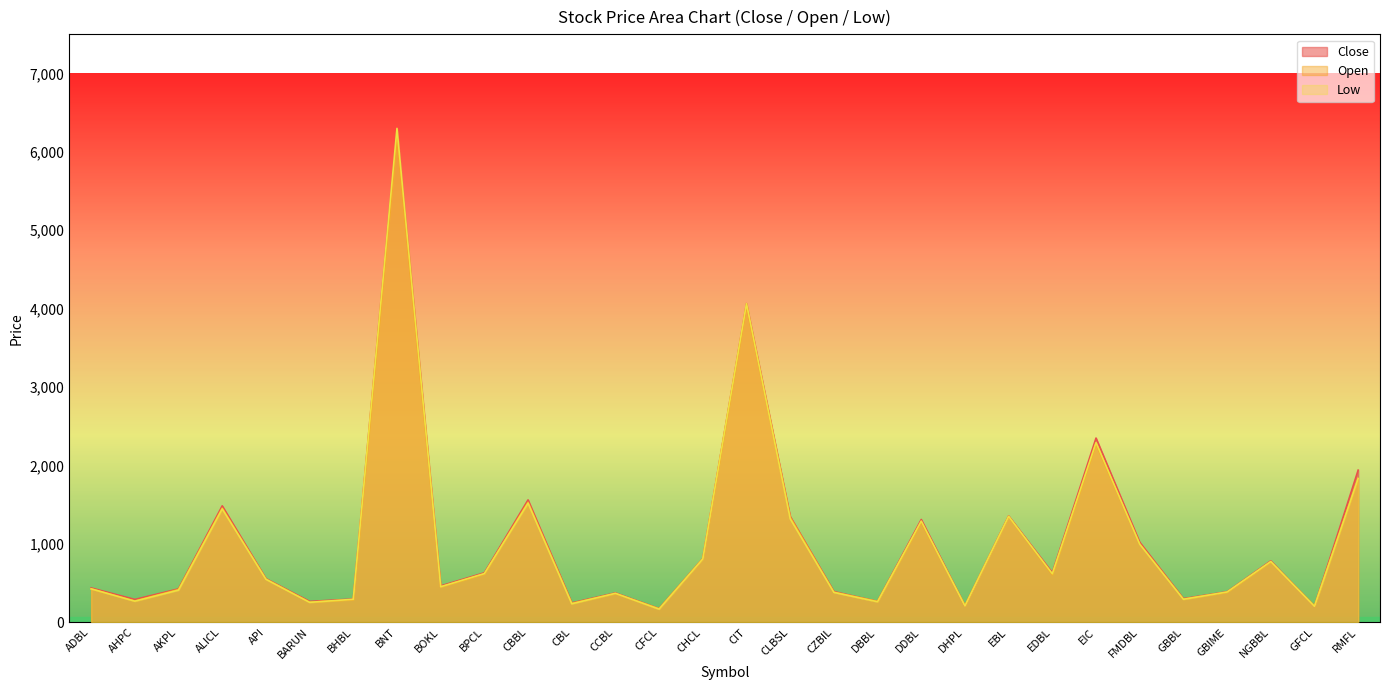

Rank the series by their average value, from highest to lowest.

Close, Low, Open